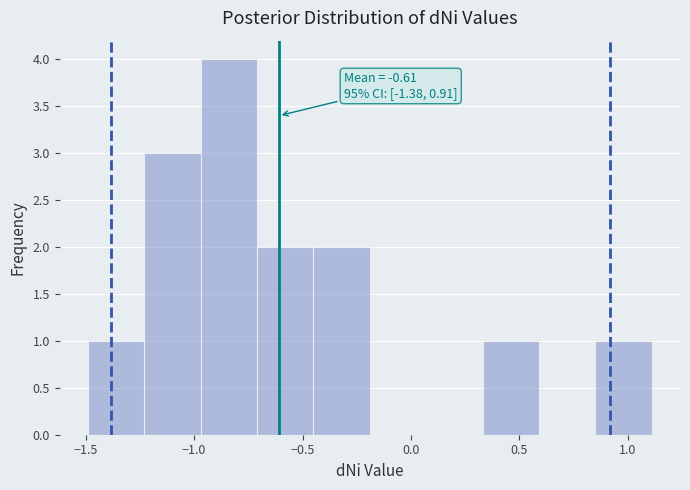

Which range on the x-axis has the tallest bar?

-0.97 to -0.71